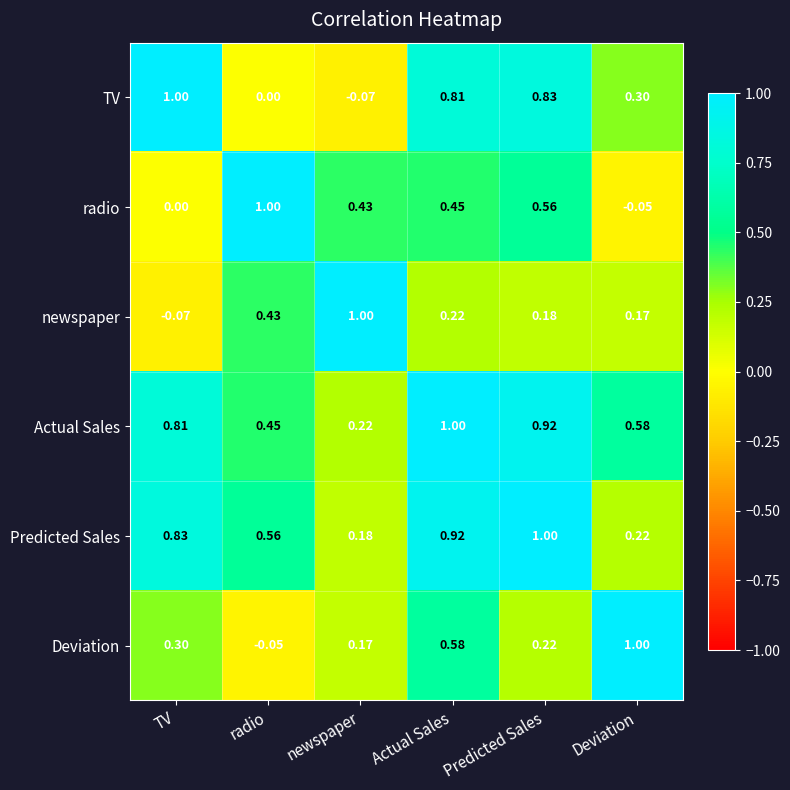

At which label does newspaper reach its peak?

newspaper